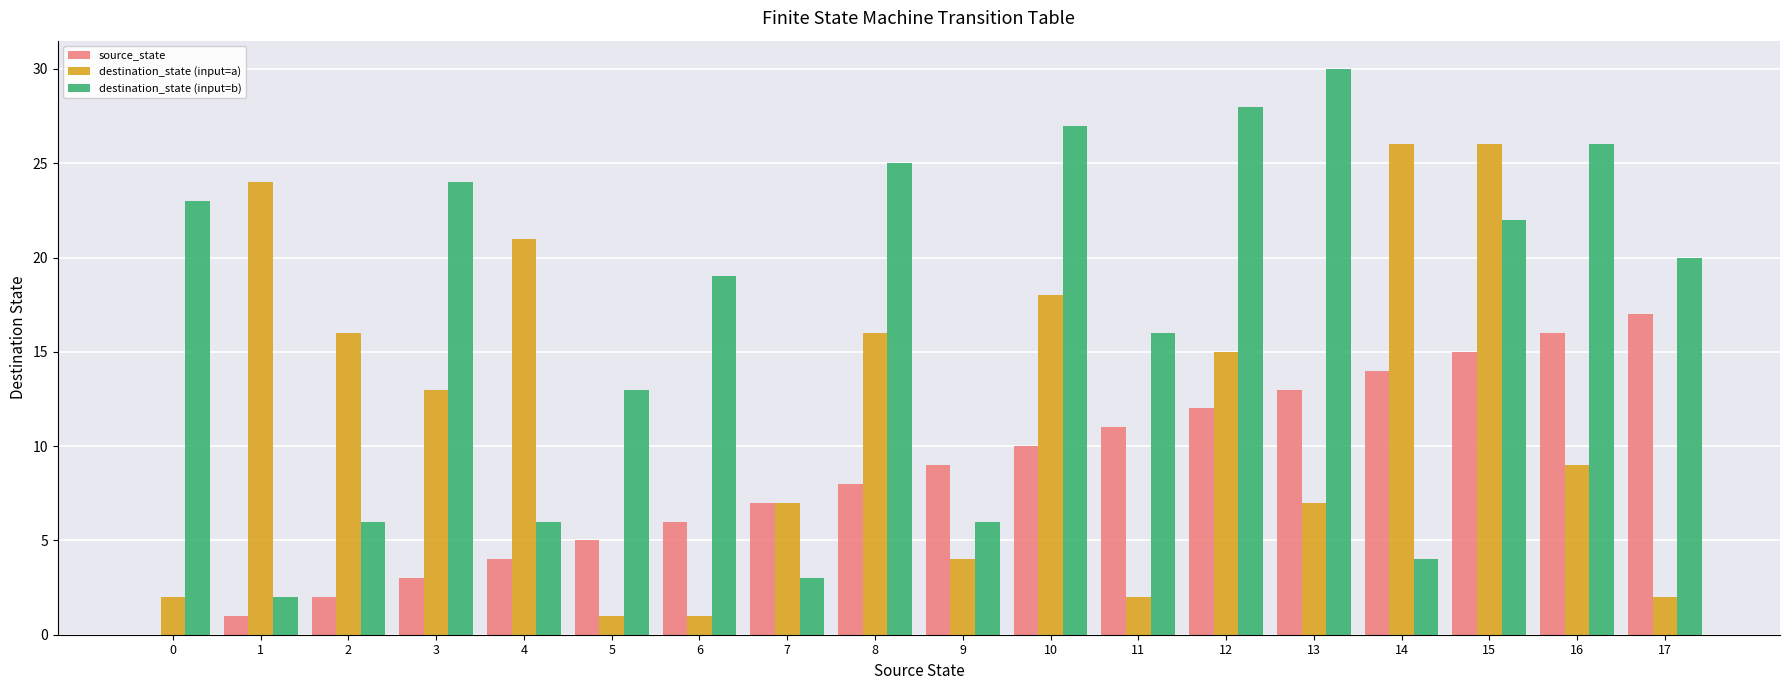

Which series has the largest range (max minus min)?

destination_state (input=b)